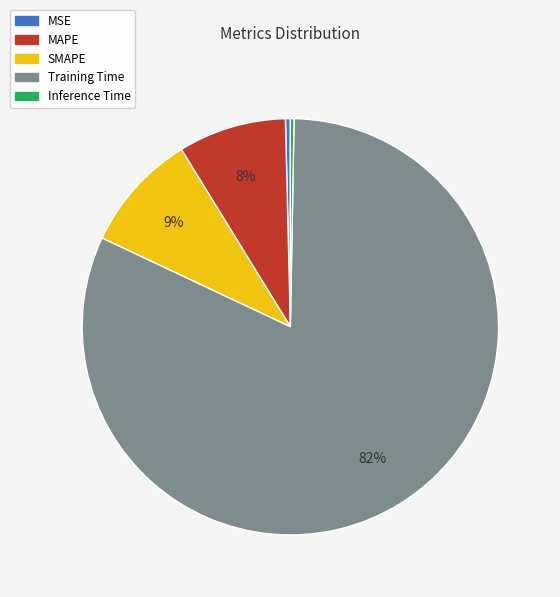

Combined, do MAPE and SMAPE account for over 50%?

No